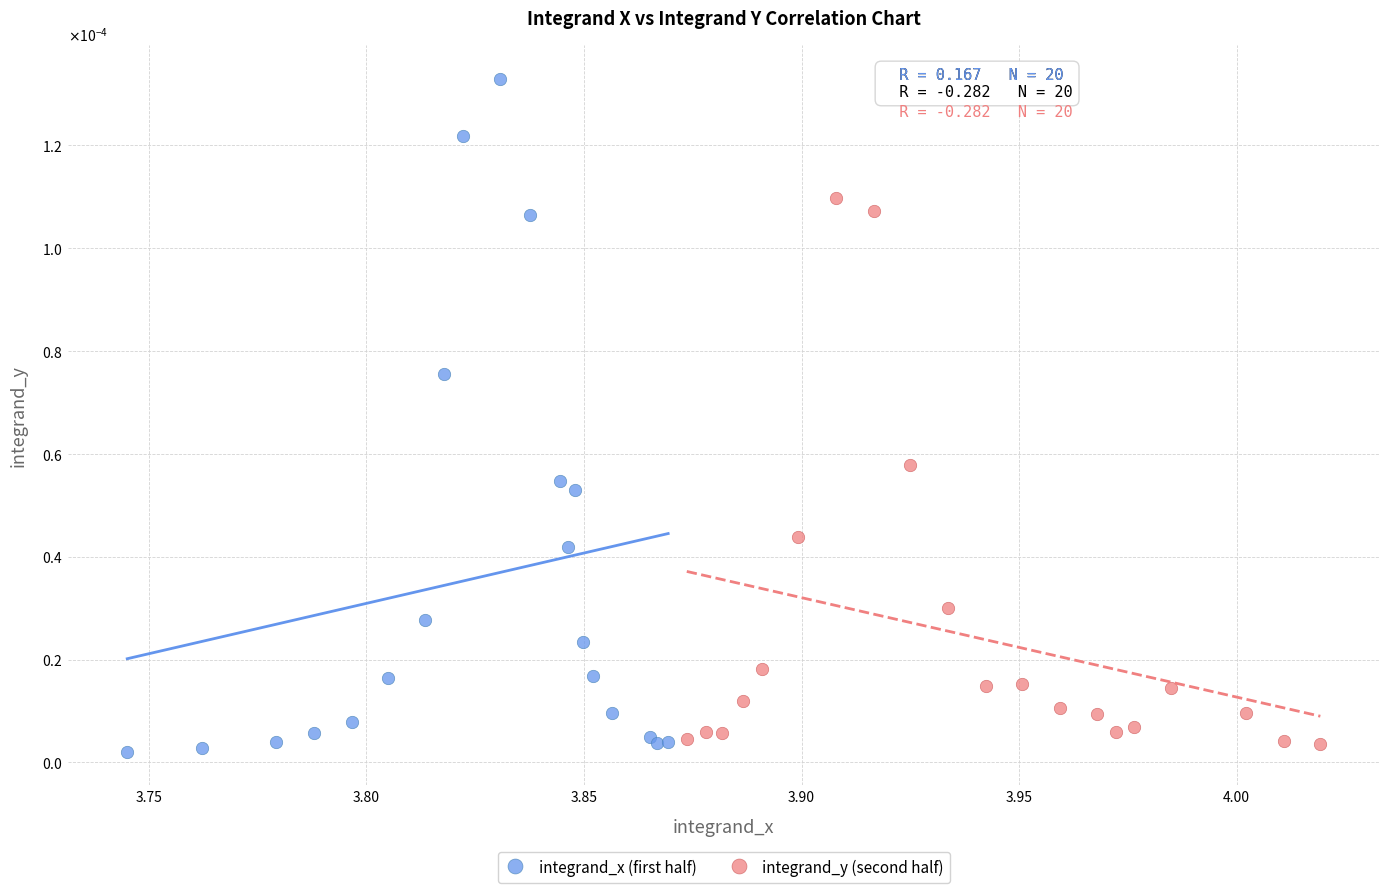

Which series has the largest Y range (max minus min)?

integrand_x (first half)